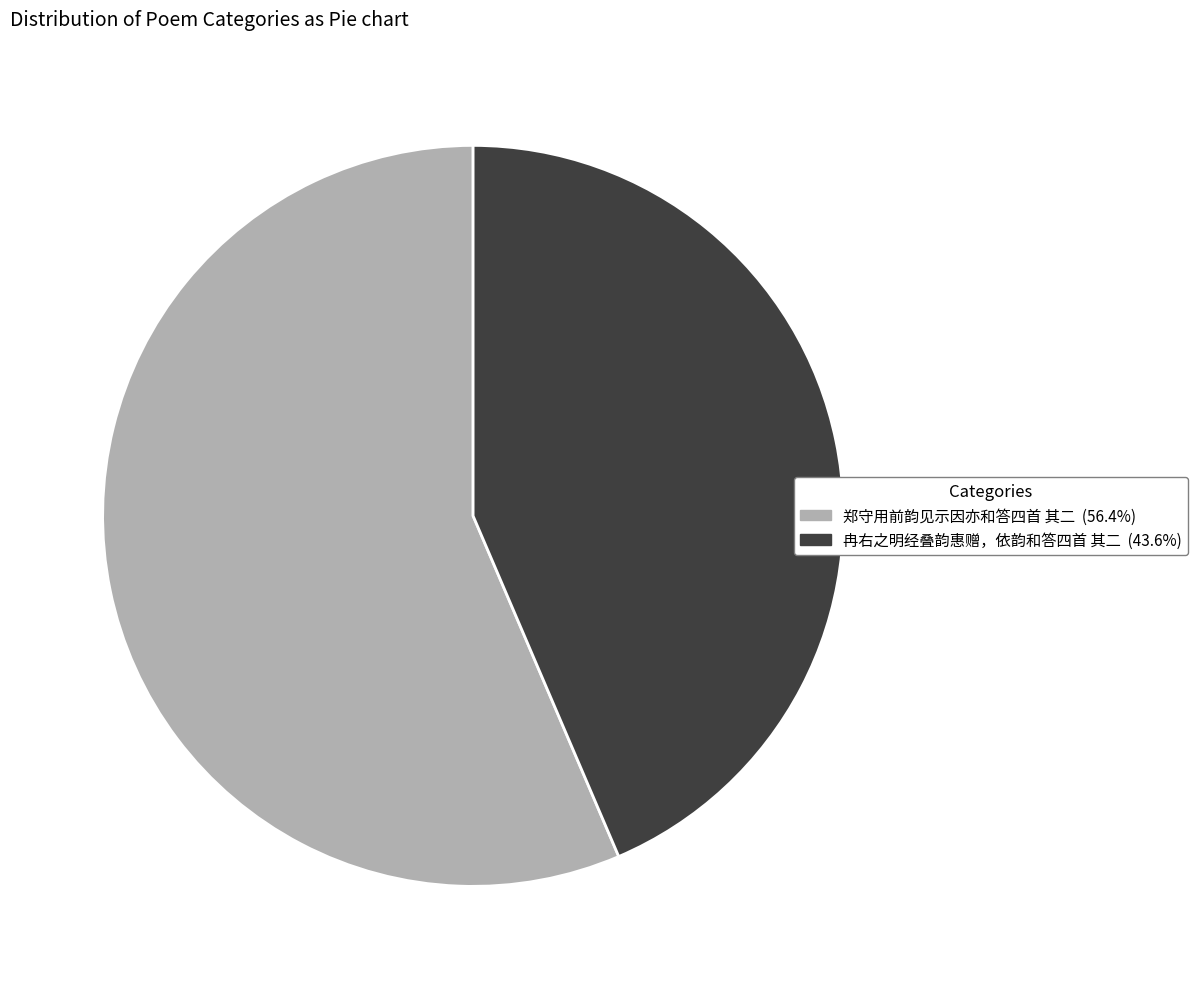

Approximately how many times larger is the value at 郑守用前韵见示因亦和答四首 其二 (56.4%) compared to 冉右之明经叠韵惠赠，依韵和答四首 其二 (43.6%)?

1.3